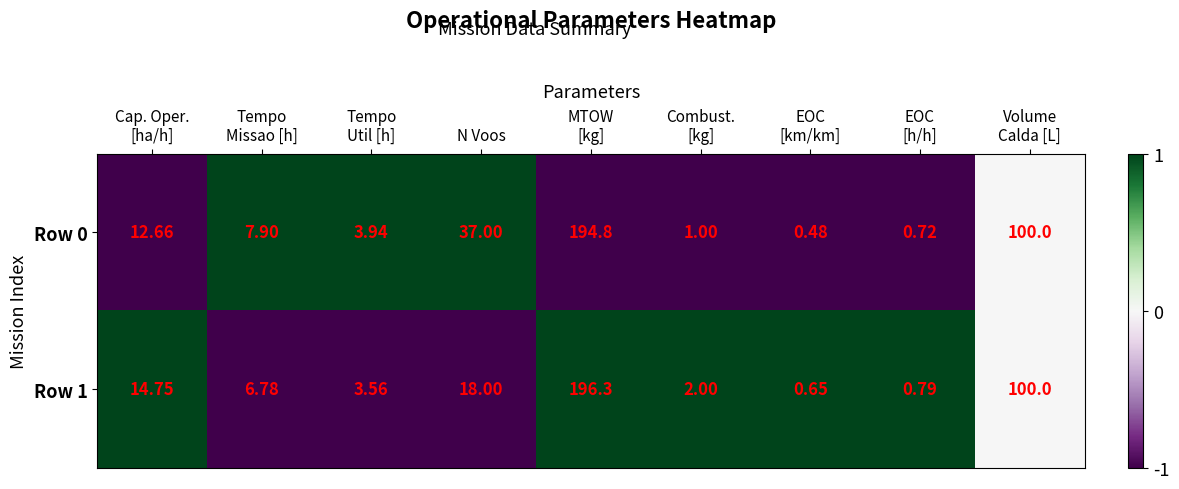

Count the number of categories in the chart.

9